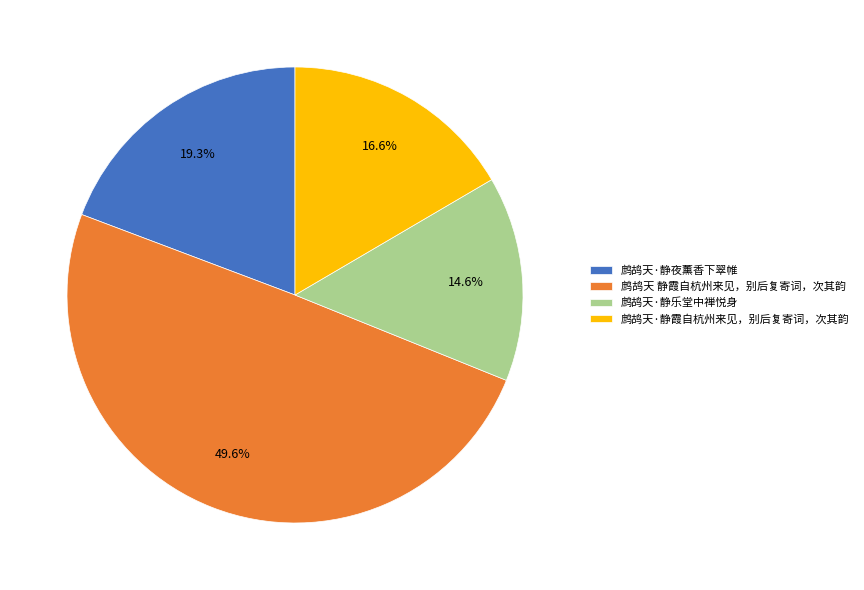

Rank the categories by value from highest to lowest.

鹧鸪天 静霞自杭州来见，别后复寄词，次其韵, 鹧鸪天·静夜薰香下翠帷, 鹧鸪天·静霞自杭州来见，别后复寄词，次其韵, 鹧鸪天·静乐堂中禅悦身